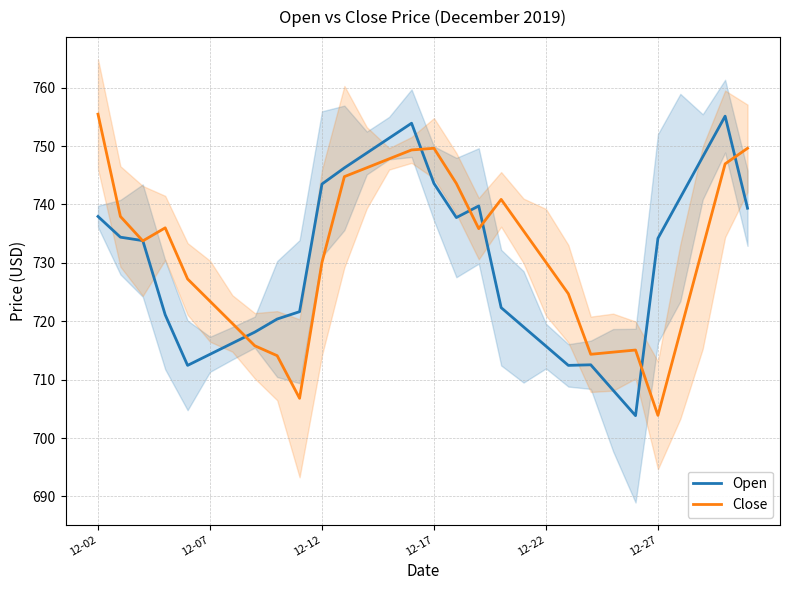

Is the value of Close at 12-27 greater than the value of Open at 12-02?

No